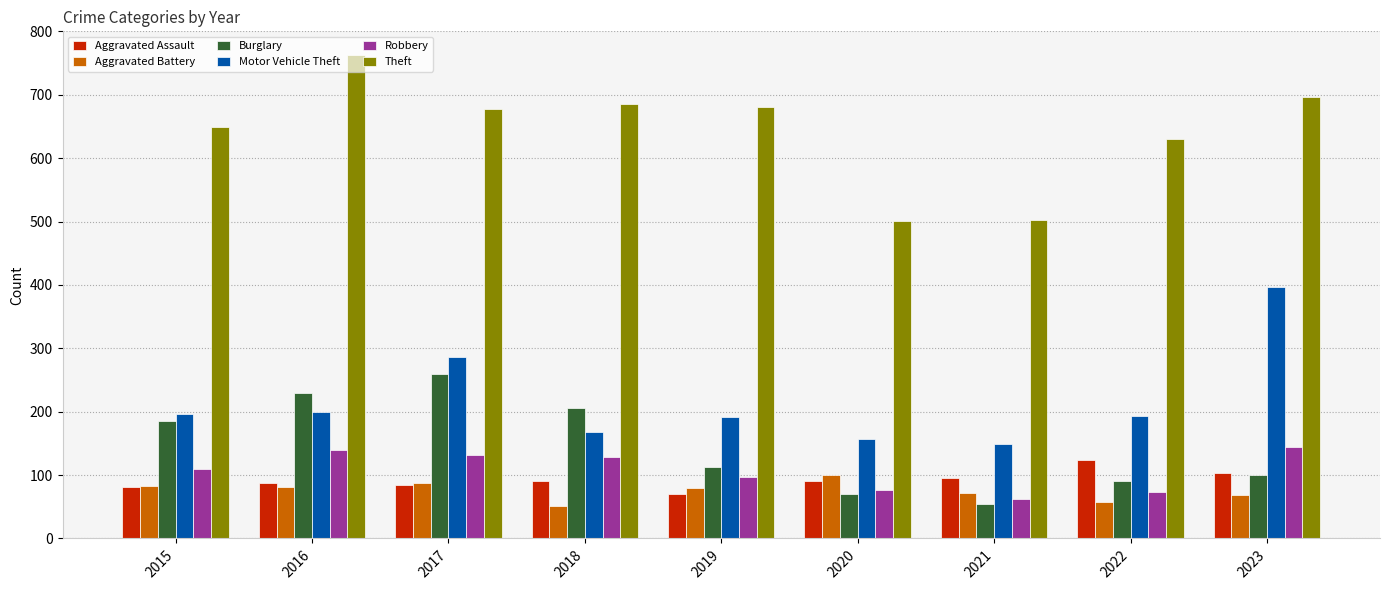

Read the Robbery value at 2015.

110